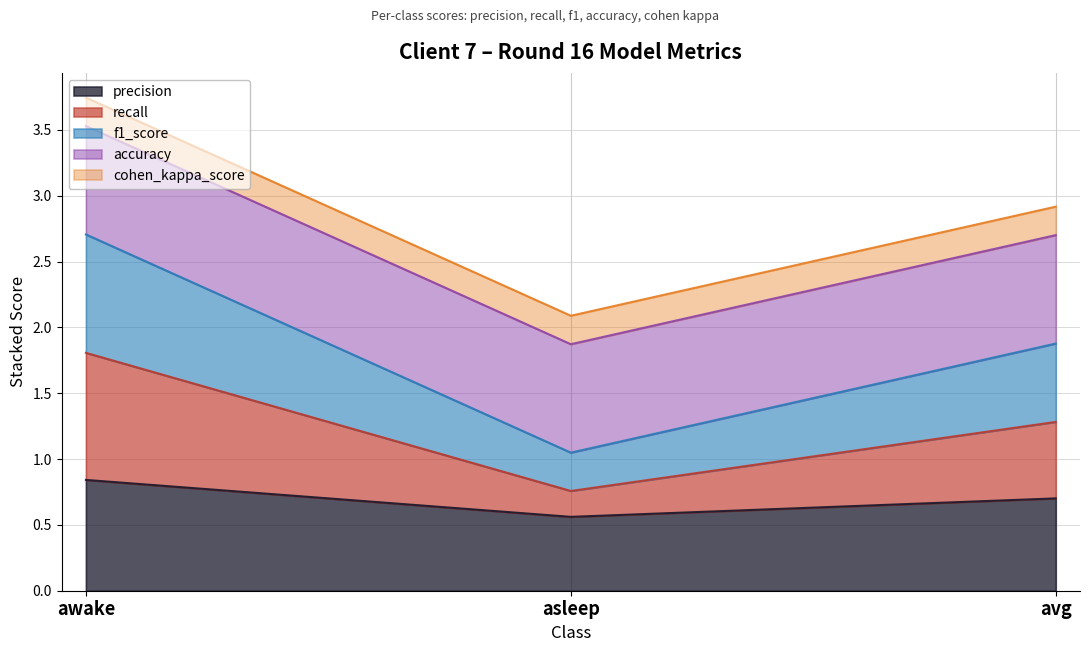

Which category has the lowest value in the precision series?

asleep